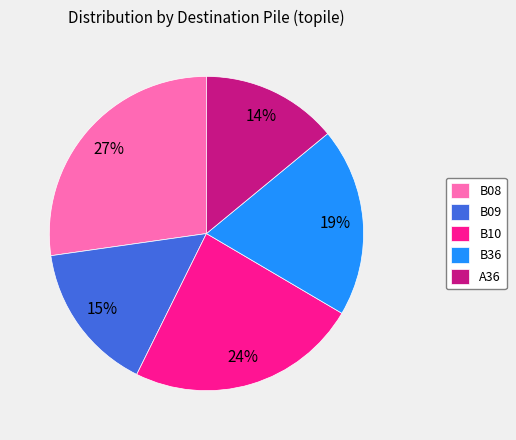

Is it true that B08 is 27% of the pie?

True